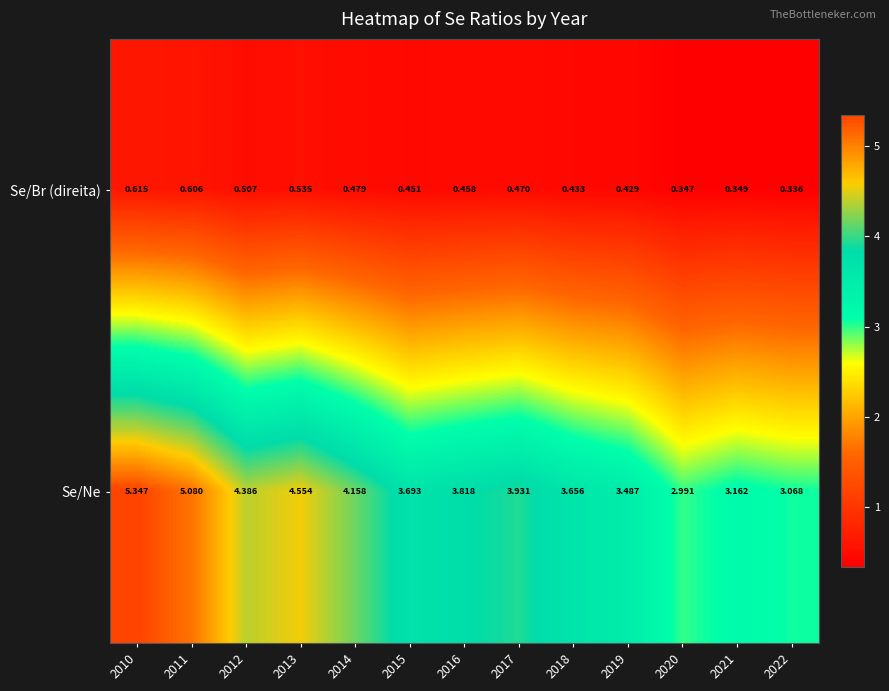

Is the value of Se/Br (direita) at 2022 greater than the value of Se/Ne at 2021?

No